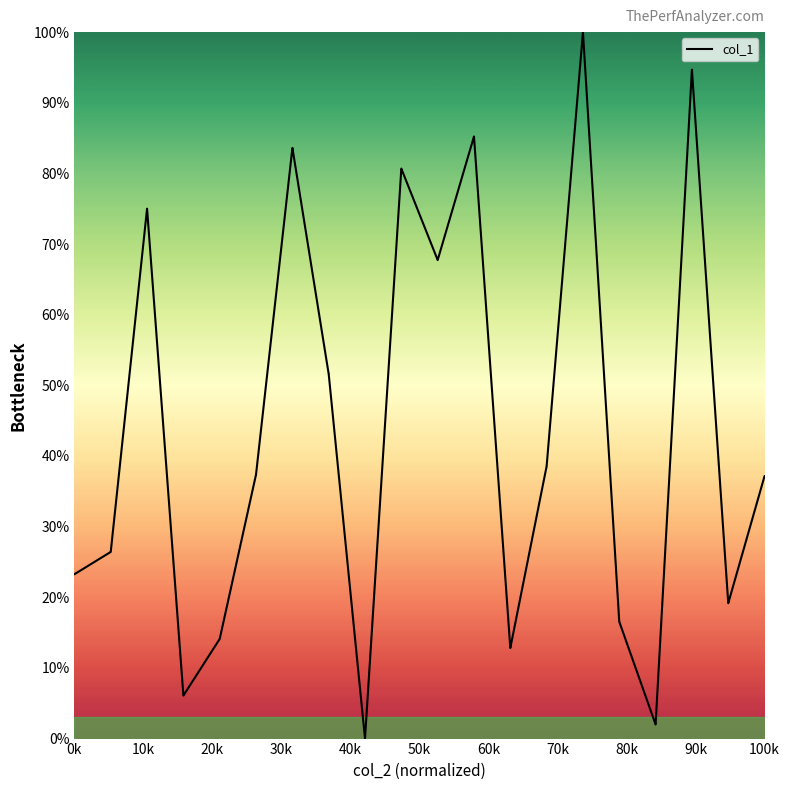

What is the difference between the maximum and minimum values?

100.0